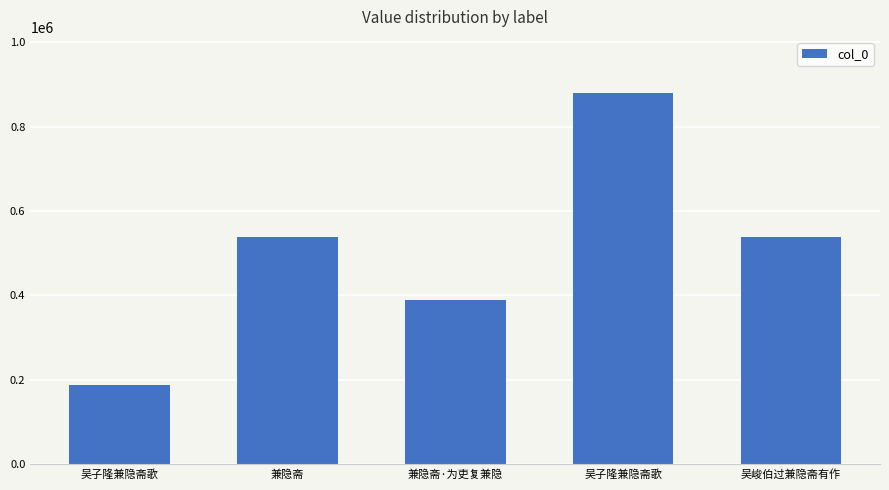

How many categories are shown in the chart?

5